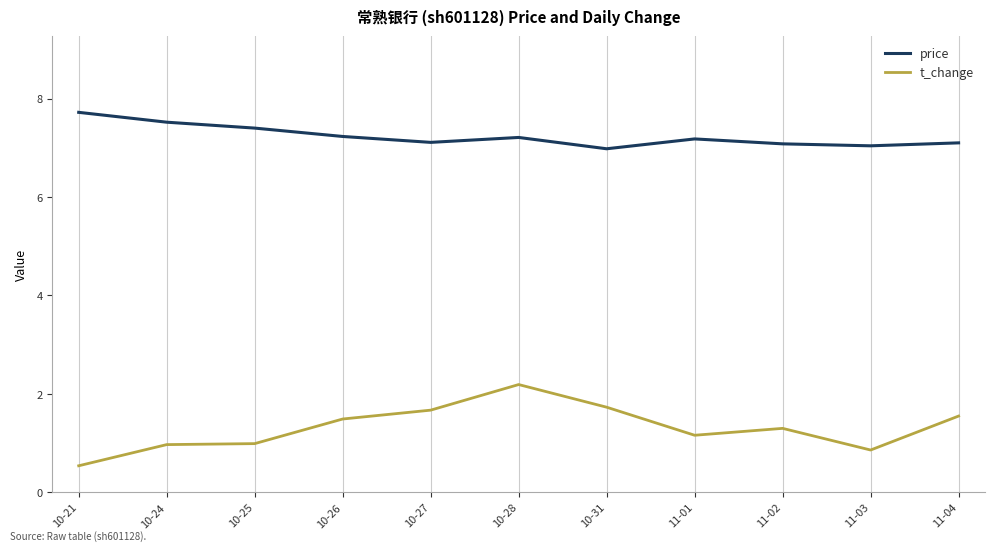

What position from the right is 11-03?

2